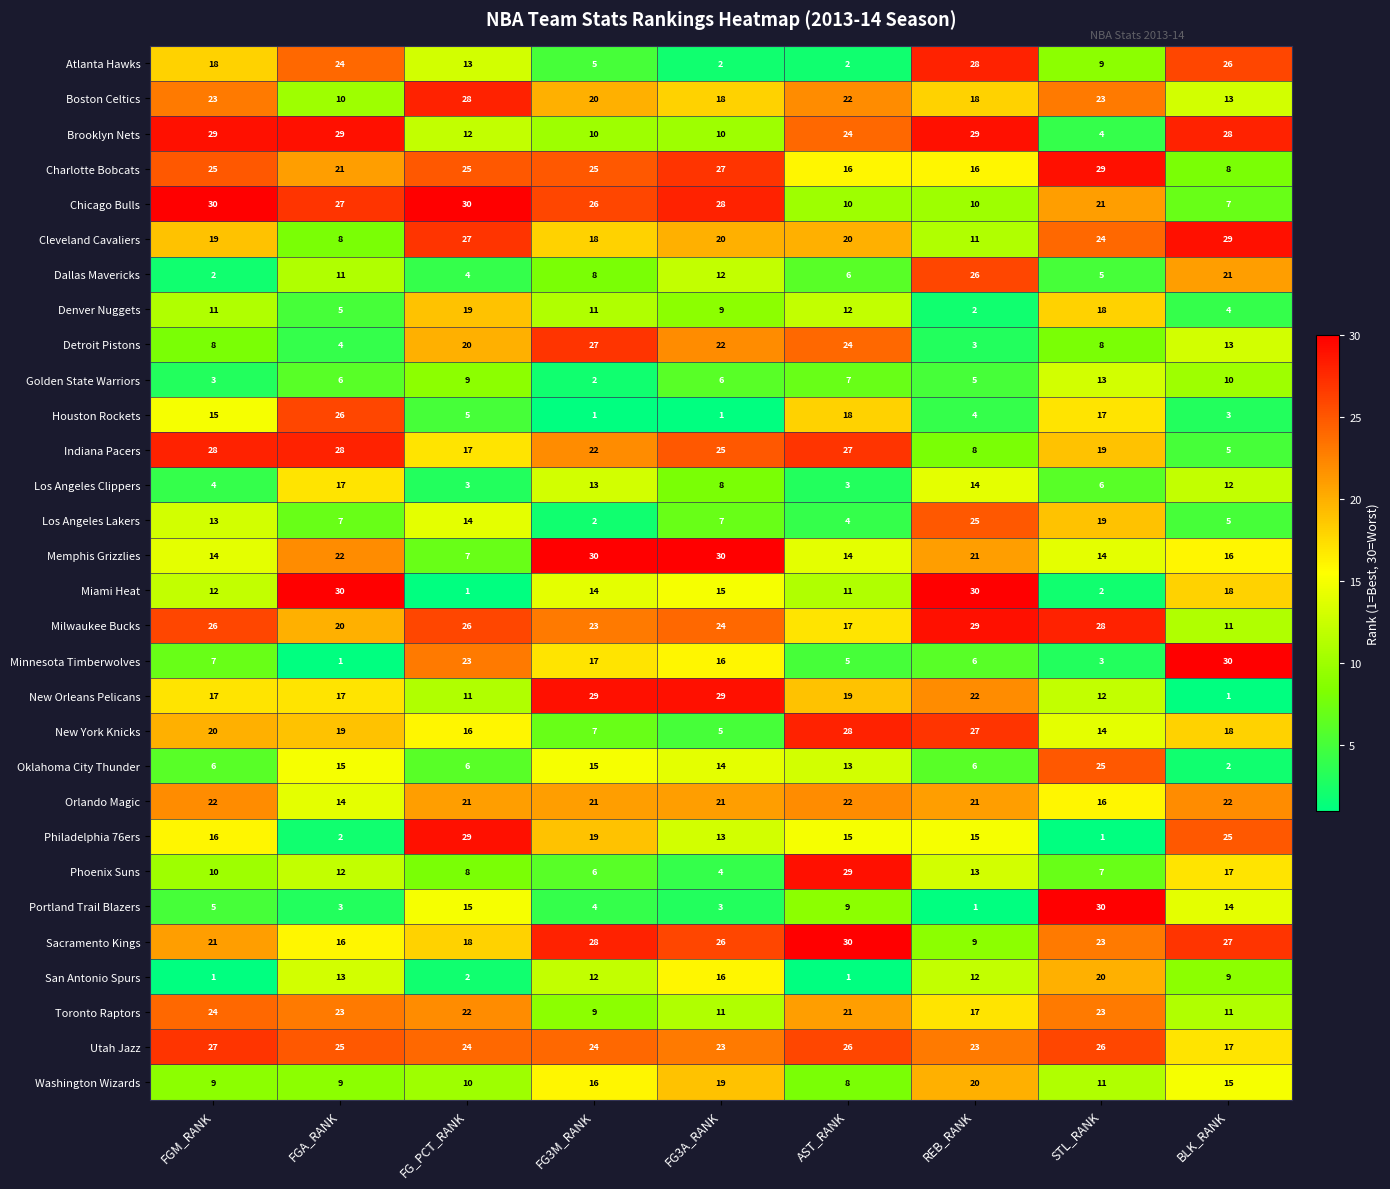

What is the sum of the Milwaukee Bucks values at AST_RANK and FG3A_RANK?

41